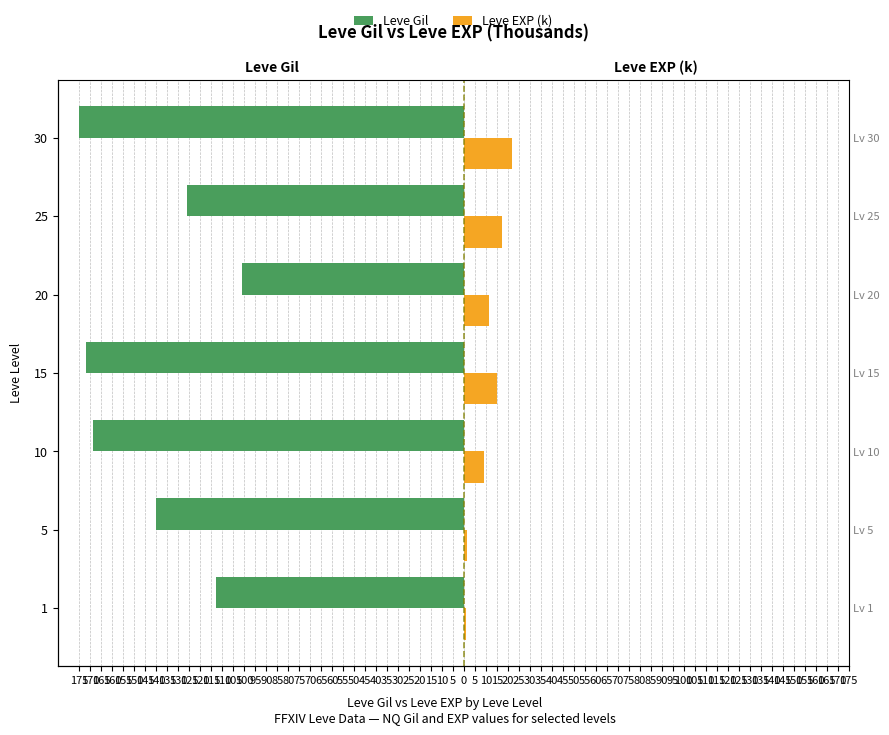

Are the bars grouped side by side (vs. stacked)?

Yes